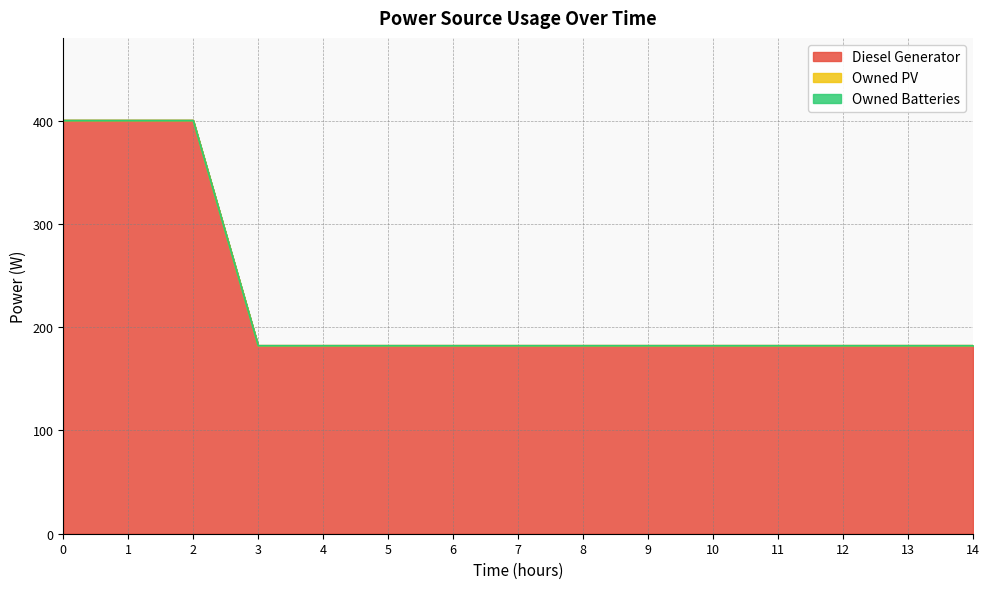

What is the spread (max minus min) of values at 6?

182